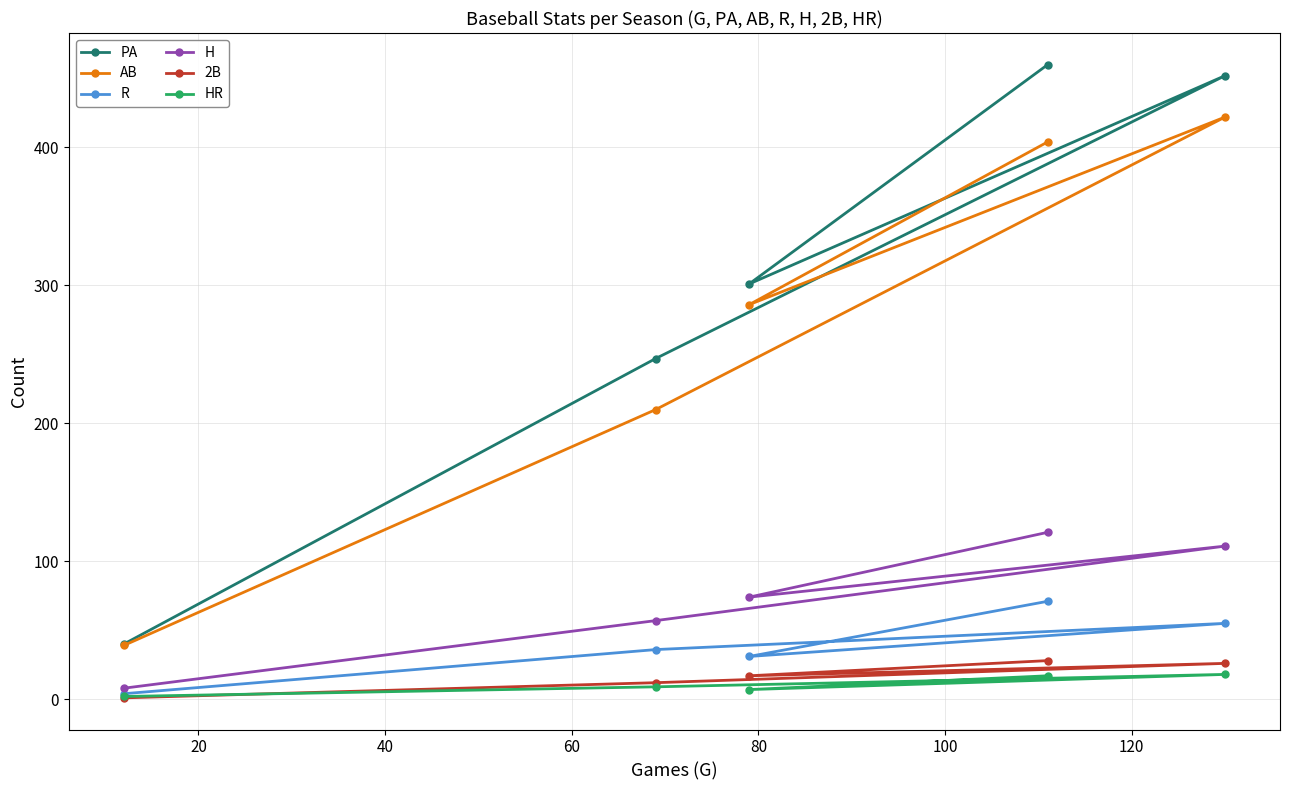

At how many categories does at least one series exceed 127?

4